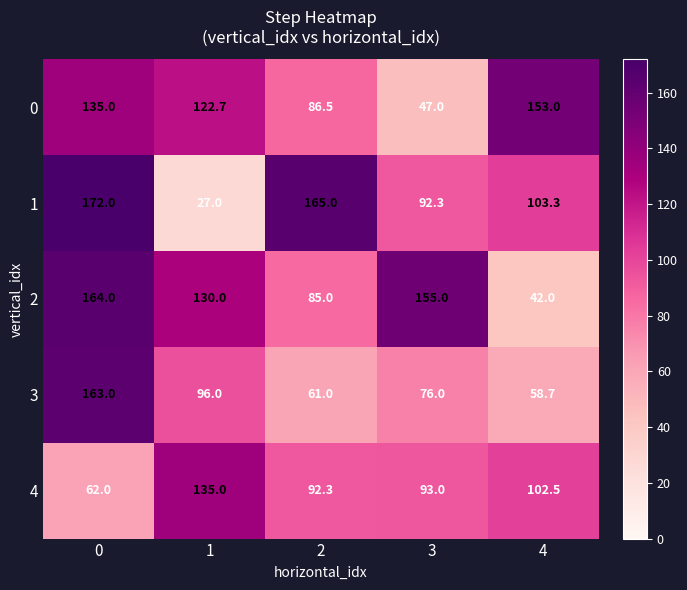

True or false: 4 has a value of 128.5 at 2.

False